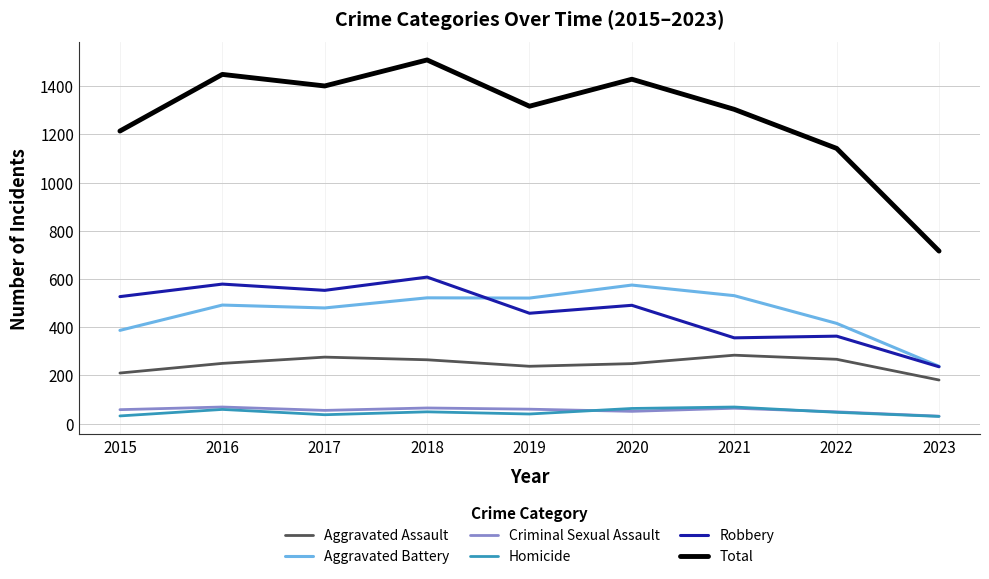

Where do Robbery and Aggravated Battery first cross each other?

2018 and 2019